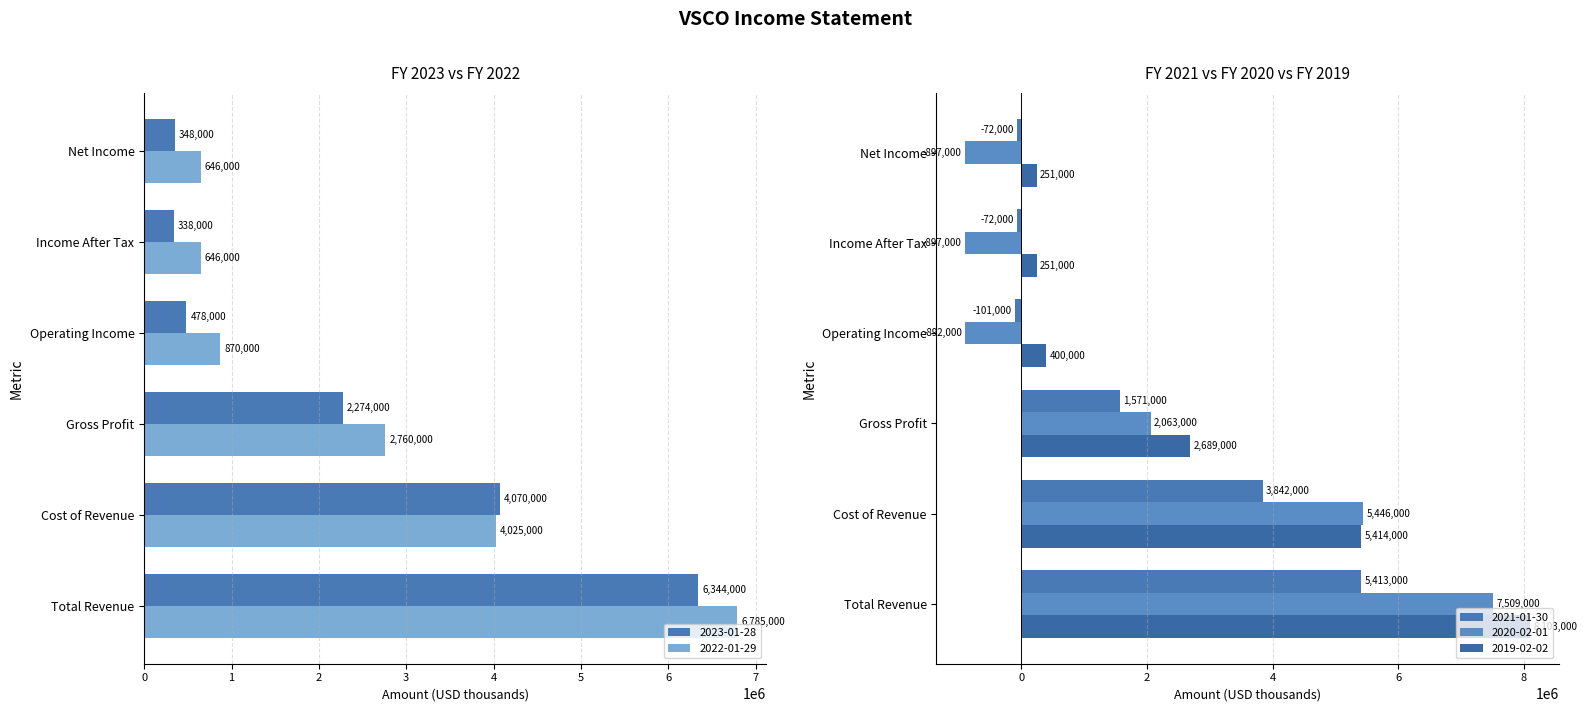

The value of 2019-02-02 at Cost of Revenue is 5414000. True or false?

True